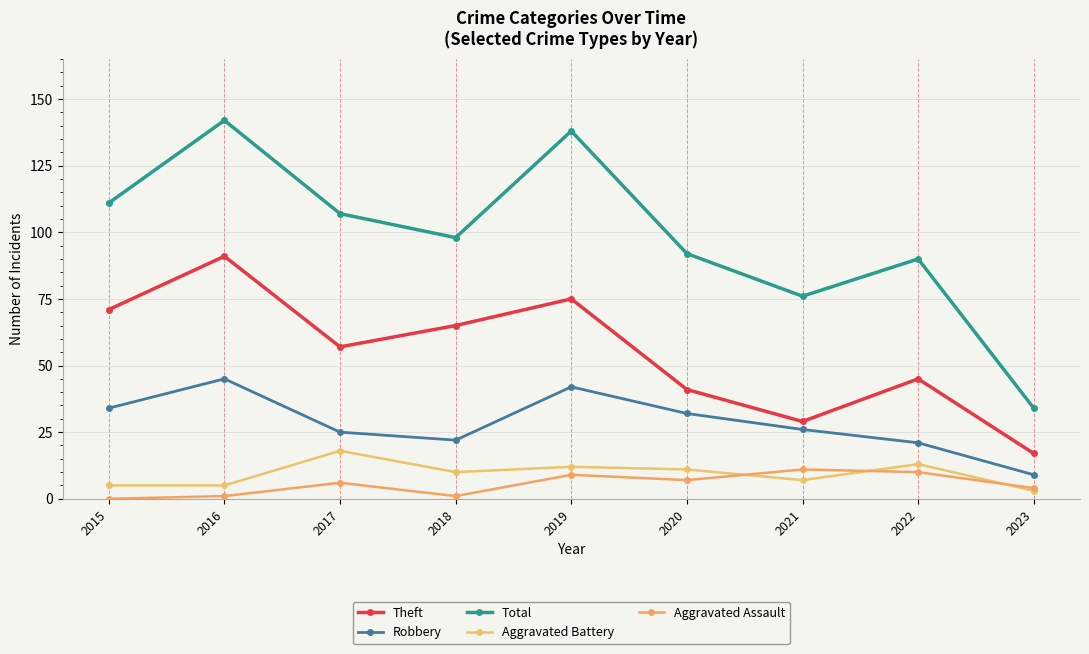

True or false: Theft and Robbery cross at least once.

False